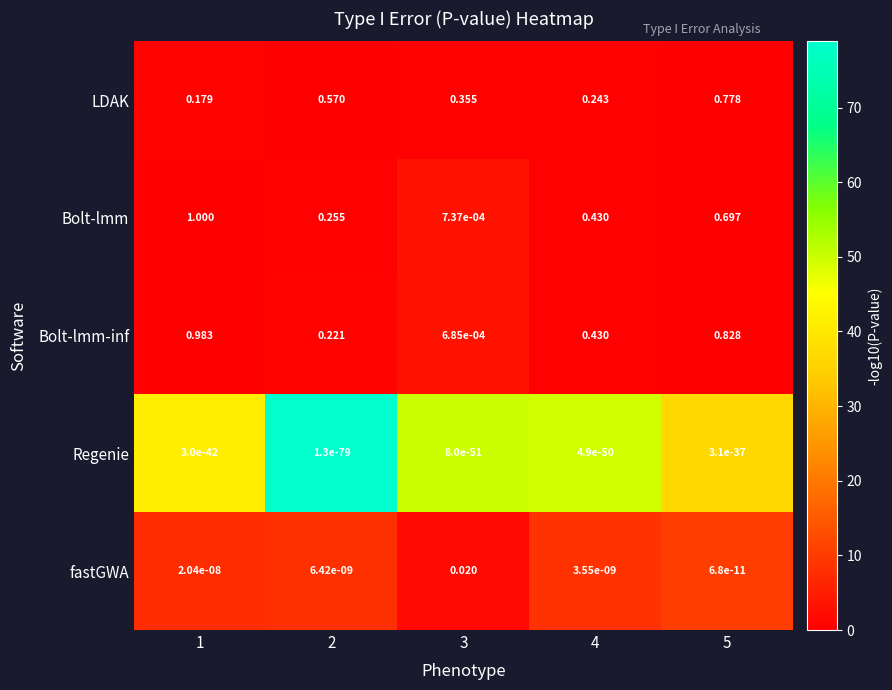

Is the value of LDAK at 5 greater than the value of fastGWA at 3?

Yes